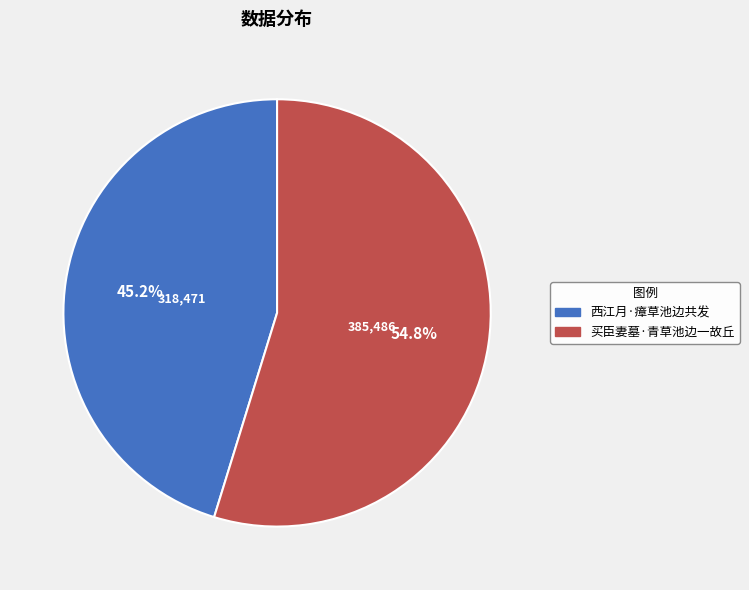

What portion of the pie excludes 买臣妻墓·青草池边一故丘?

45.2%